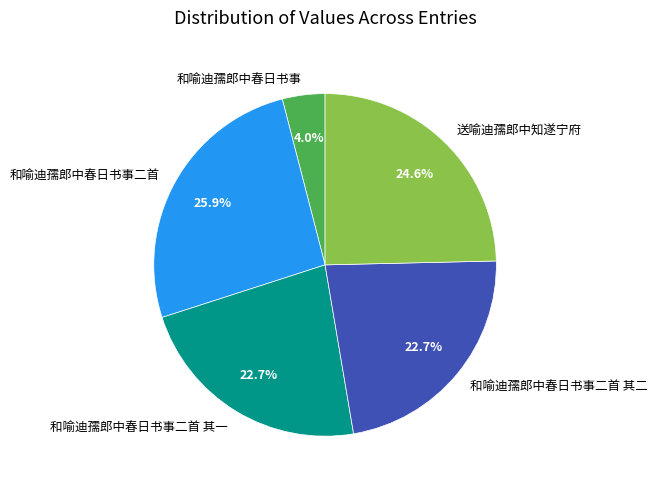

How many segments does this pie chart have?

5